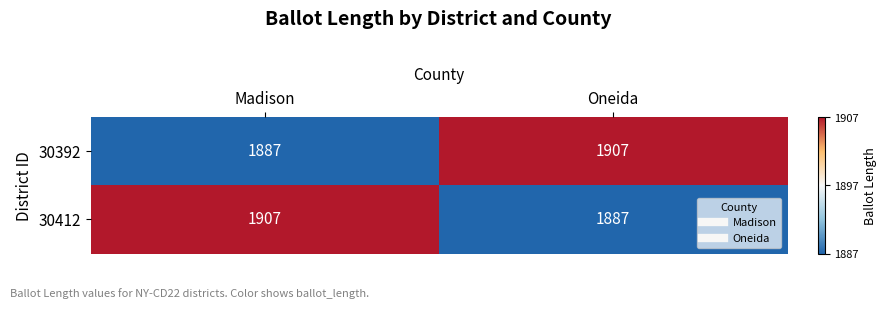

What is the spread (max minus min) of values at Oneida?

20